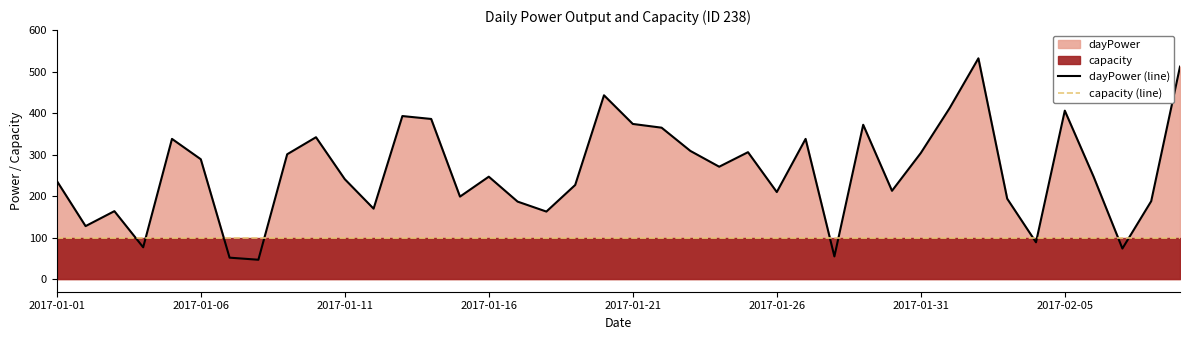

True or false: capacity (line) has more than 0 points higher than both neighbors.

False